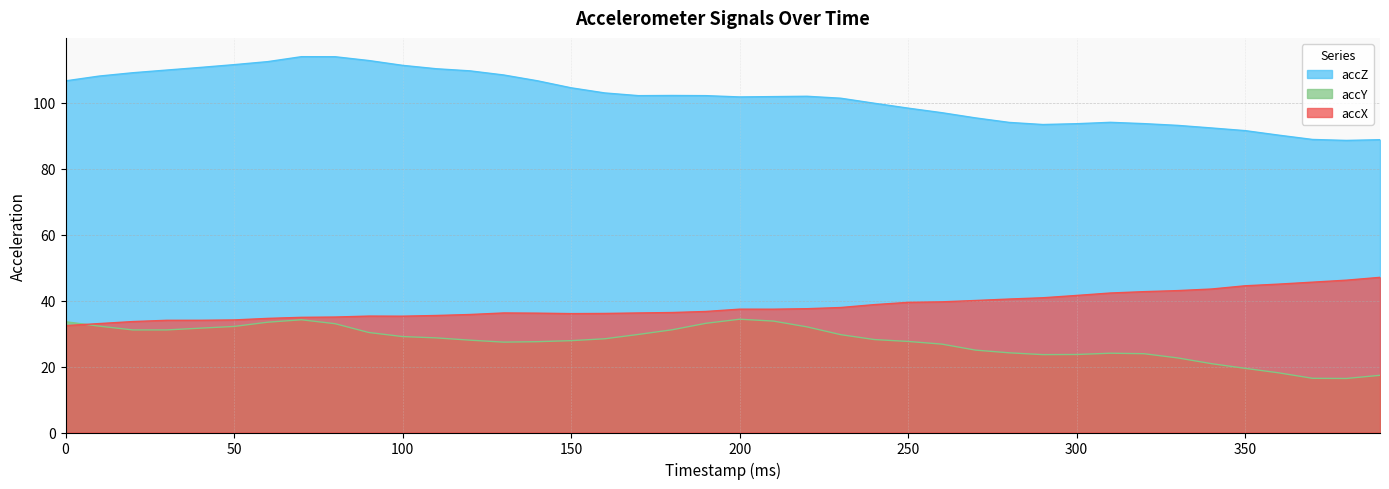

How many values in the accY series exceed 28?

22